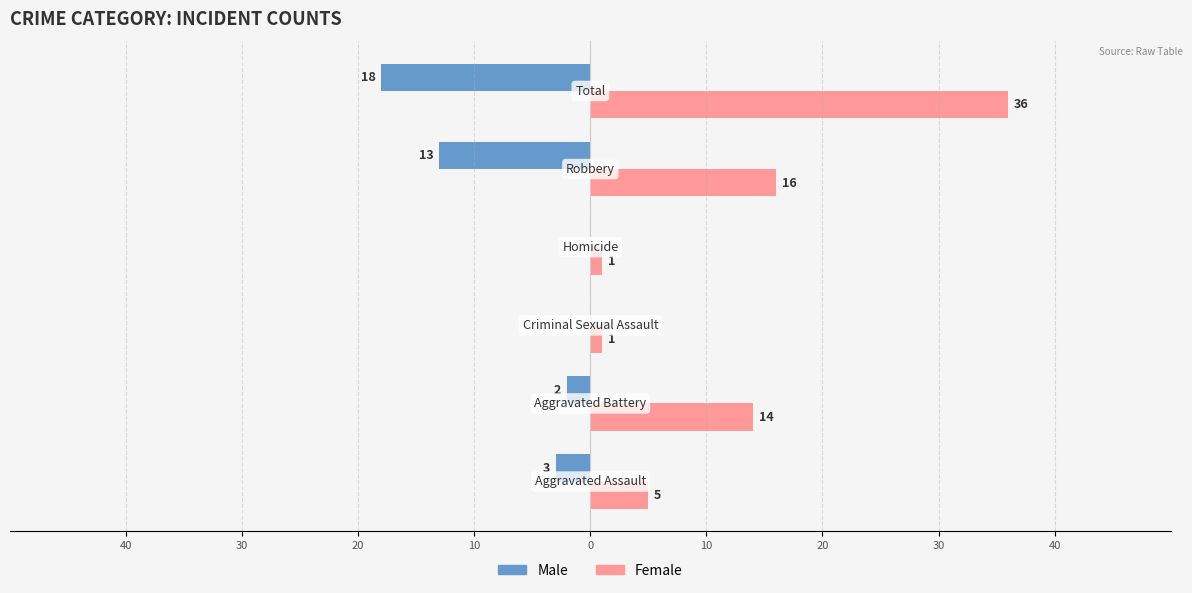

How many Male values are between -13 and 0?

5